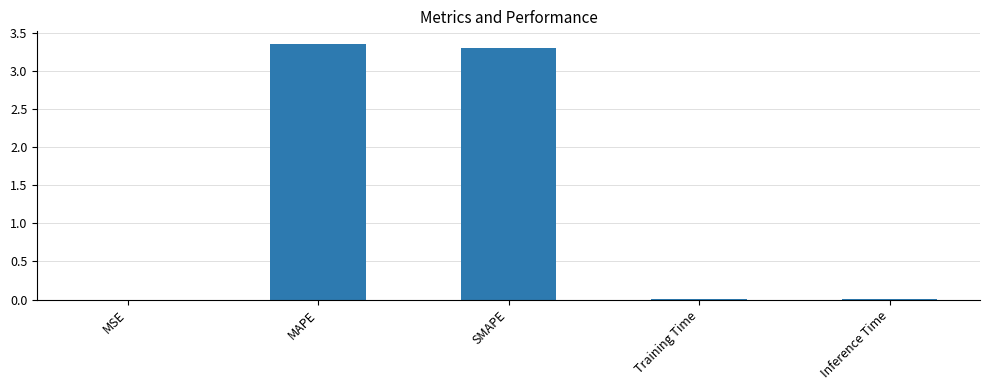

Is it true that the value at Training Time is 0.0?

True